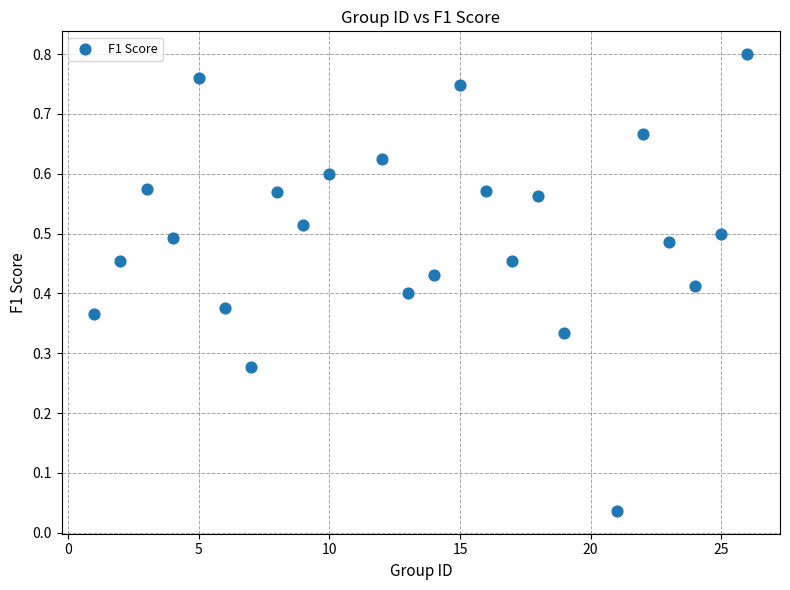

What is the range of X values (max minus min)?

25.0